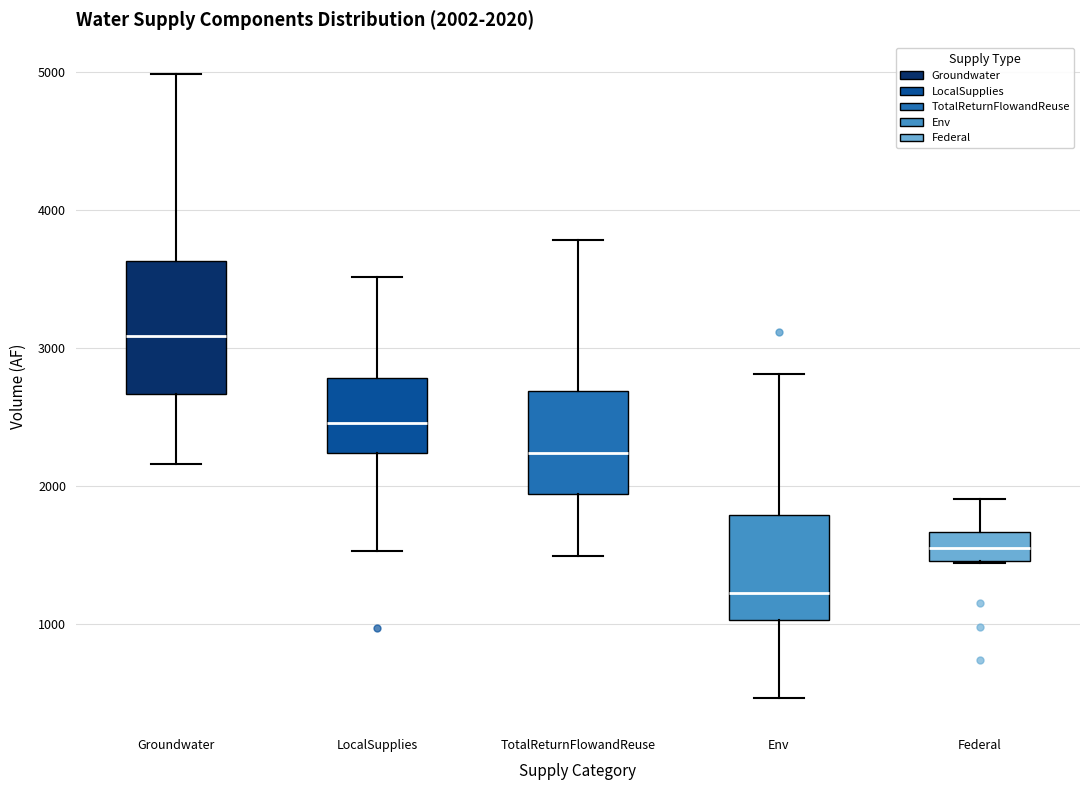

Which box's median line is the highest?

Groundwater